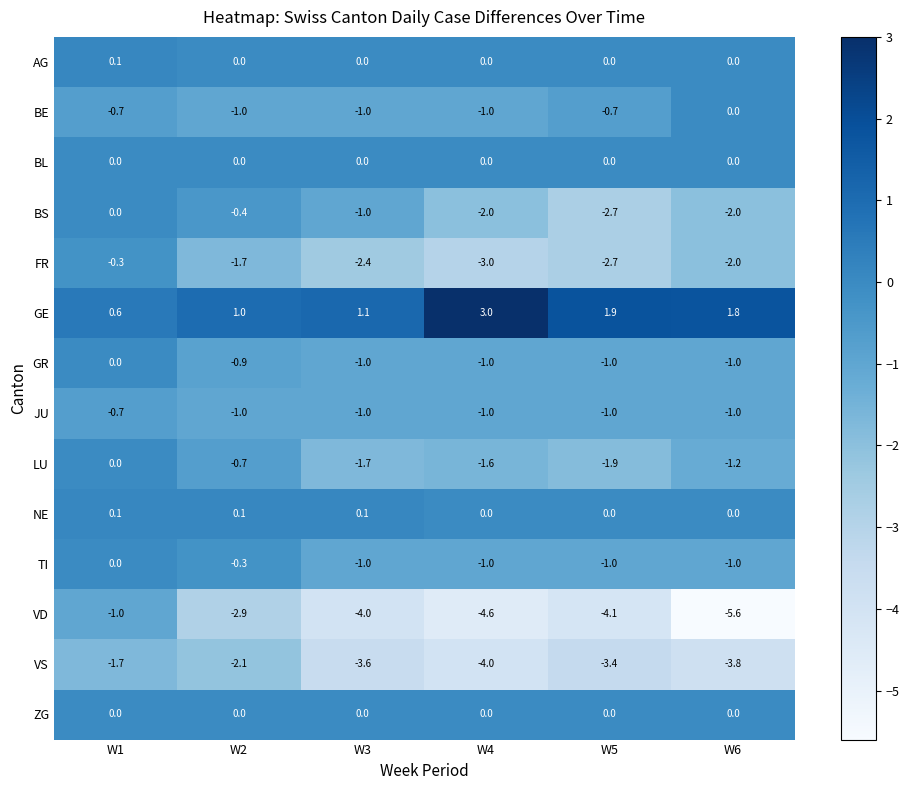

True or false: GE has a value of 0.5 at W3.

False